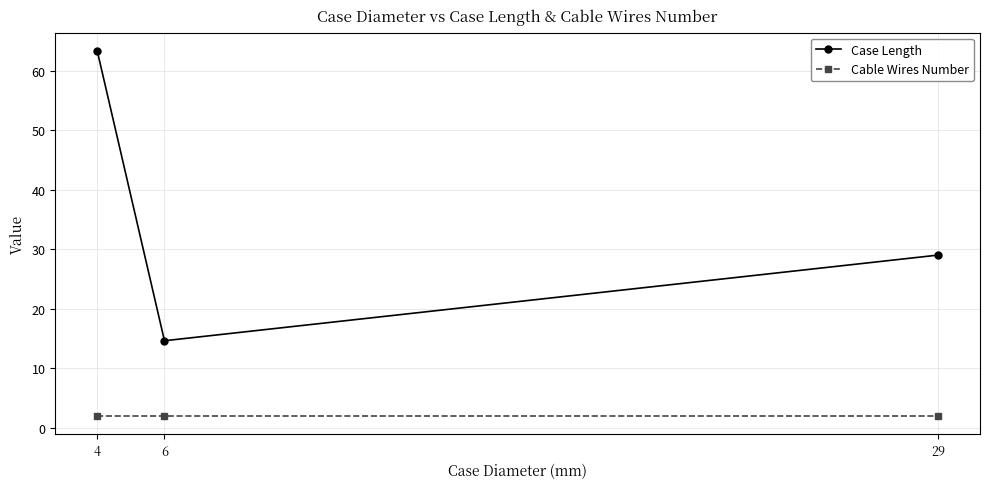

What is the value of the Case Length point at the 2nd from the left?

14.6